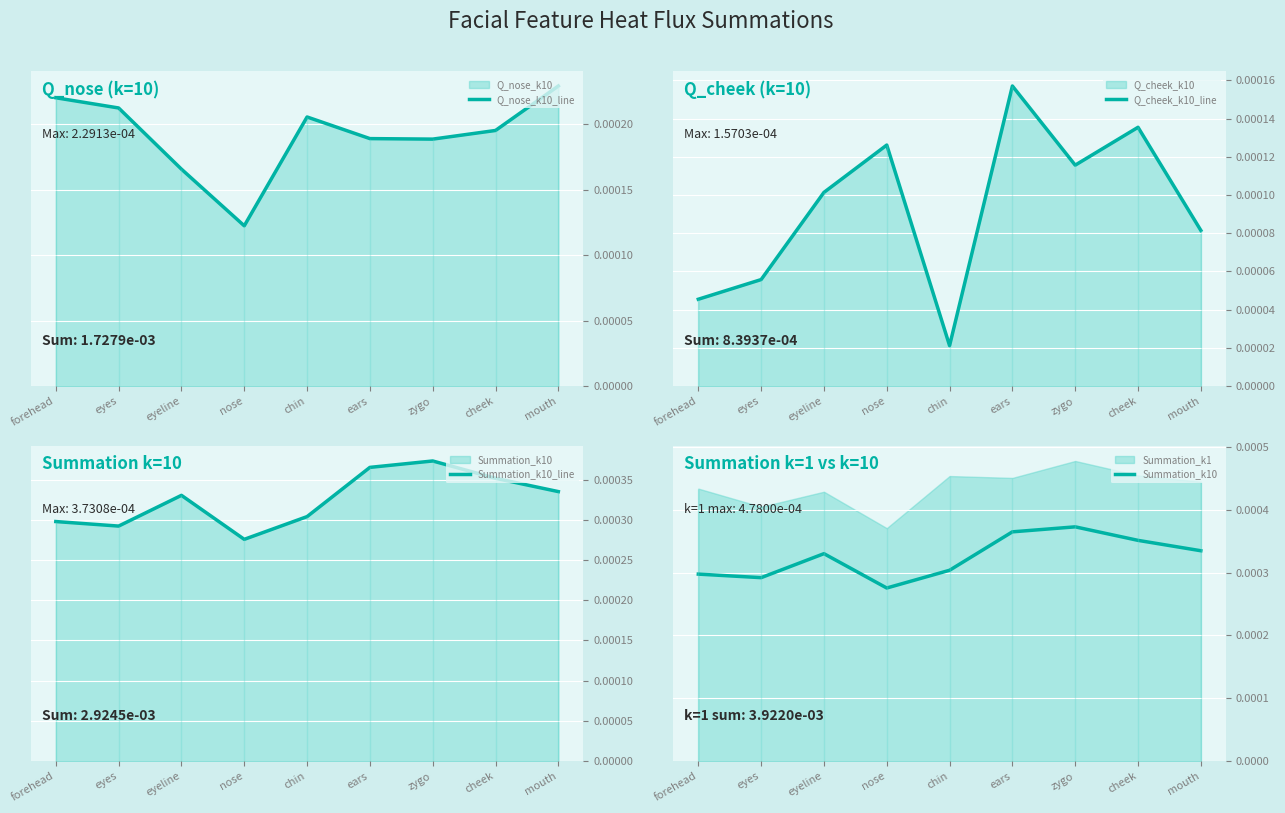

True or false: Summation_k10 and Summation_k10_line cross at least once.

False